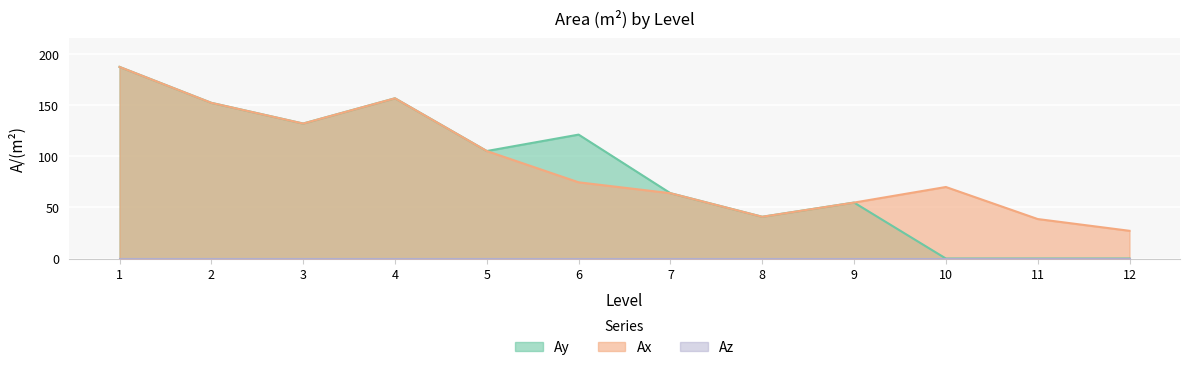

Where is Ax nearest to the value 107?

5